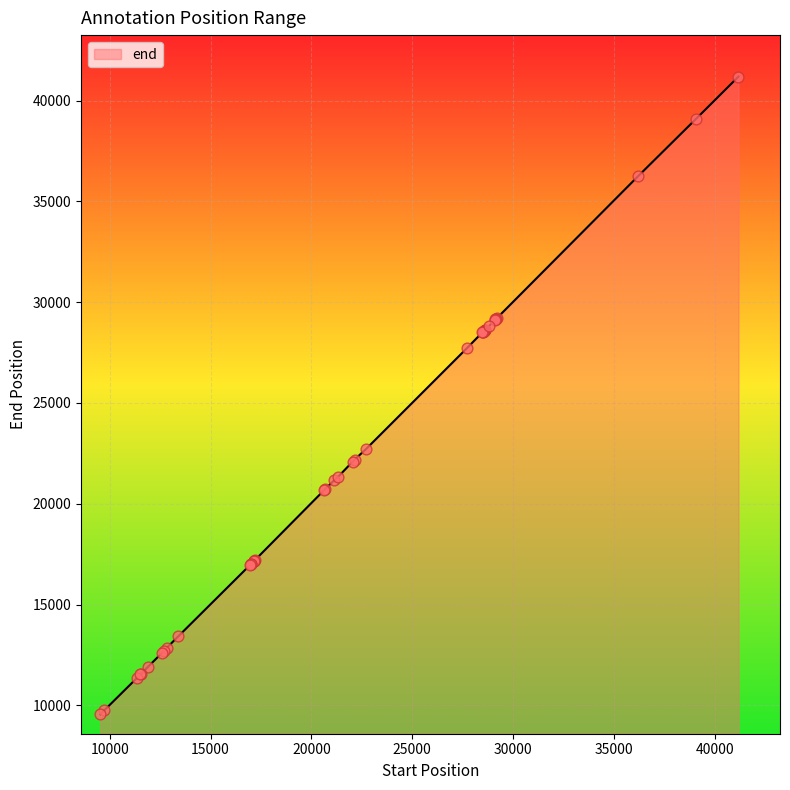

What is the difference between the maximum and minimum values?

31635